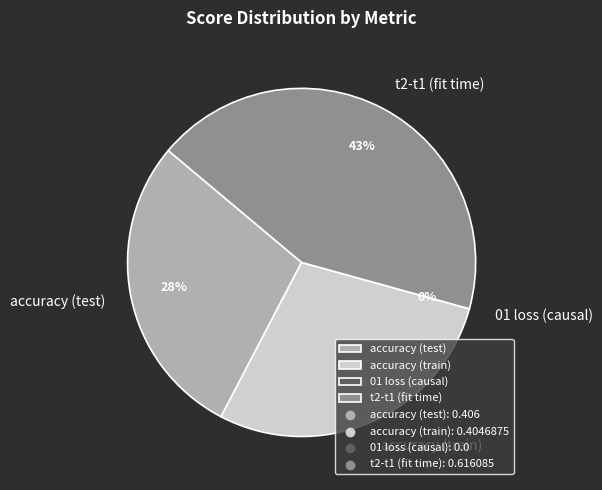

Which slice is the smallest?

01 loss (causal)